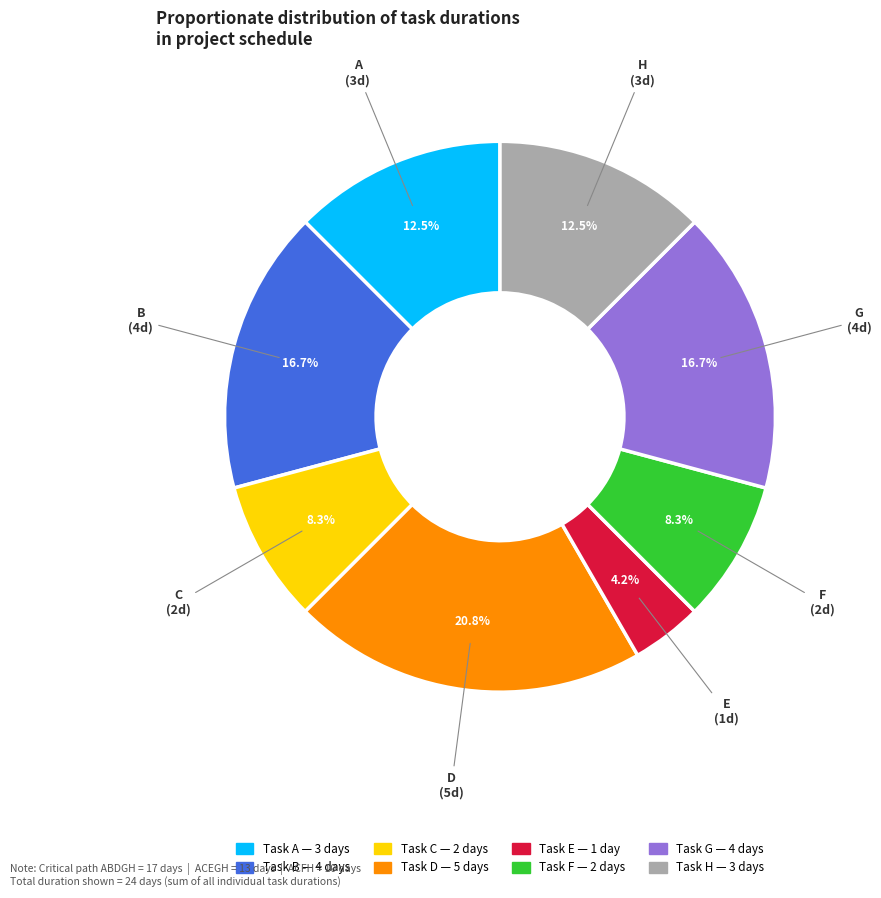

Is there any slice that represents more than half of the pie?

No